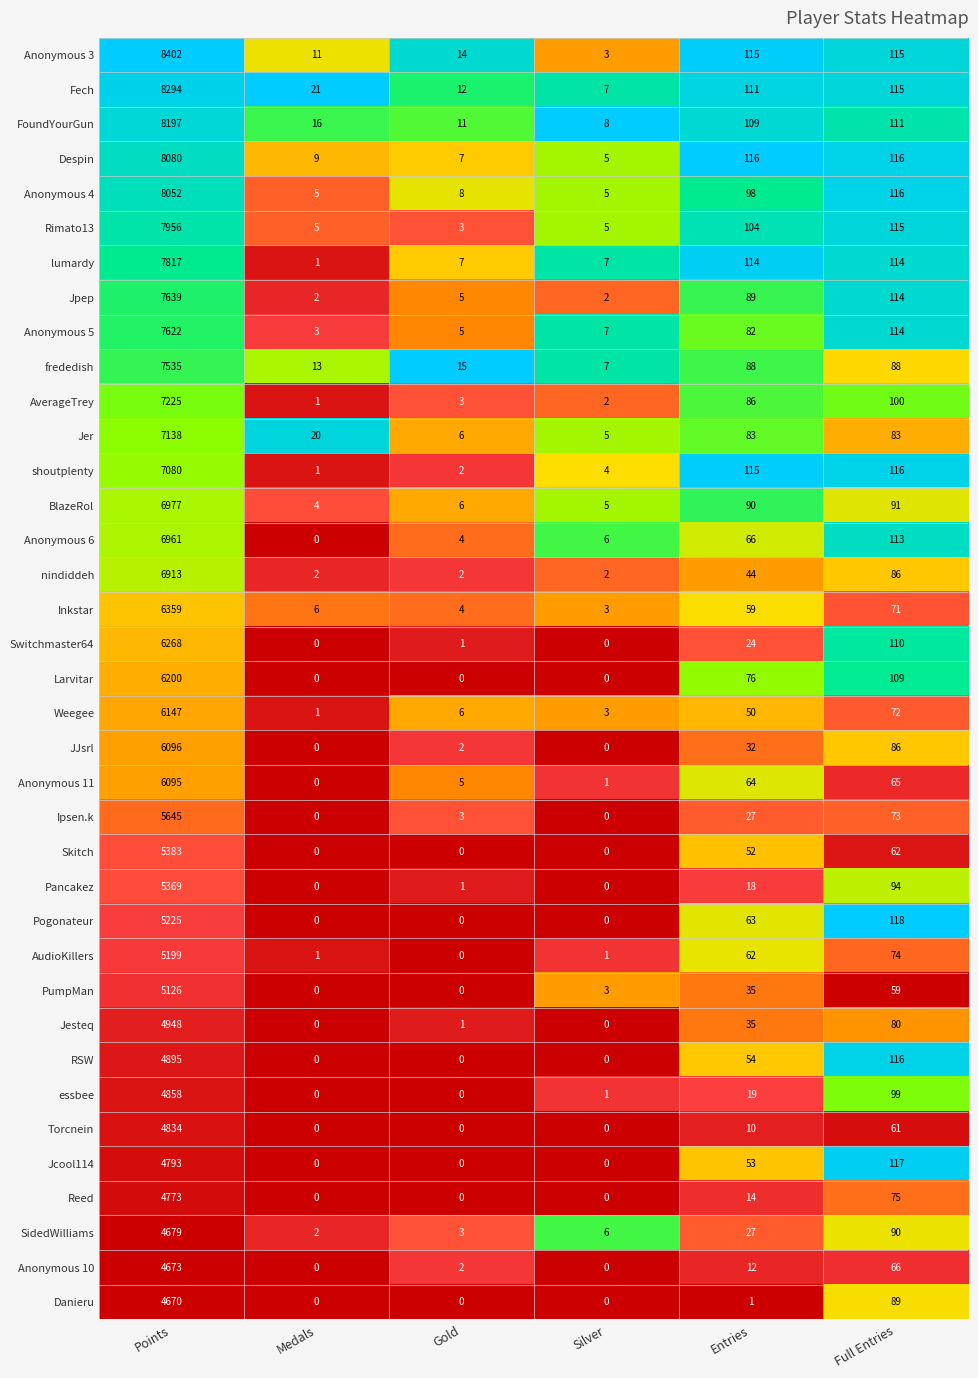

What is the sum of all frededish values?

7746